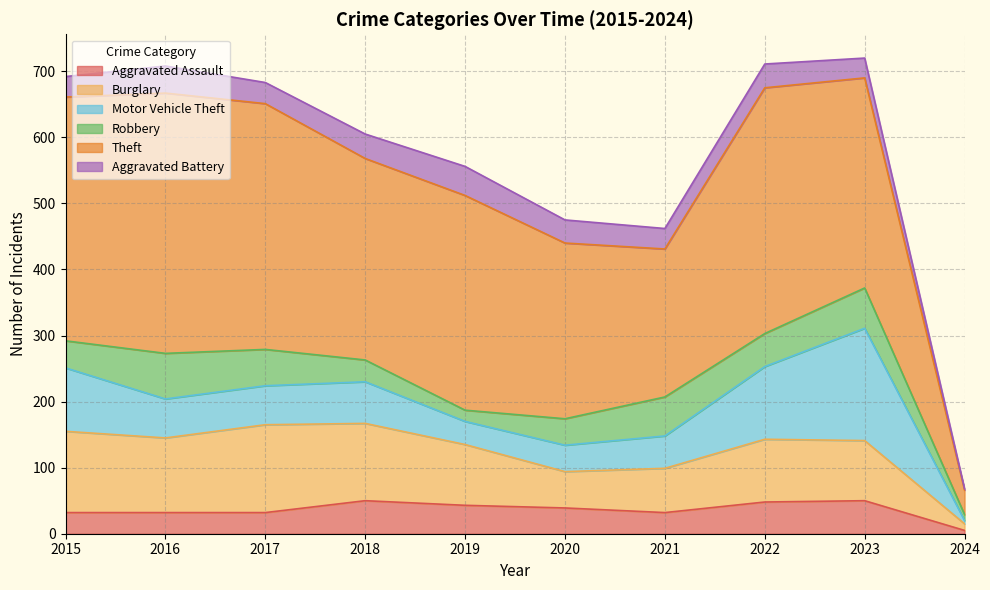

Reading left to right, extract all data points from this chart.

Aggravated Assault: 2015=32	2016=32	2017=32	2018=50	2019=43	2020=39	2021=32	2022=48	2023=50	2024=5
Burglary: 2015=123	2016=113	2017=133	2018=117	2019=92	2020=55	2021=67	2022=95	2023=91	2024=10
Motor Vehicle Theft: 2015=96	2016=59	2017=59	2018=63	2019=35	2020=40	2021=49	2022=110	2023=170	2024=5
Robbery: 2015=41	2016=69	2017=55	2018=33	2019=17	2020=40	2021=59	2022=50	2023=61	2024=9
Theft: 2015=369	2016=394	2017=372	2018=305	2019=325	2020=266	2021=224	2022=372	2023=318	2024=37
Aggravated Battery: 2015=31	2016=41	2017=32	2018=37	2019=44	2020=35	2021=31	2022=36	2023=30	2024=2